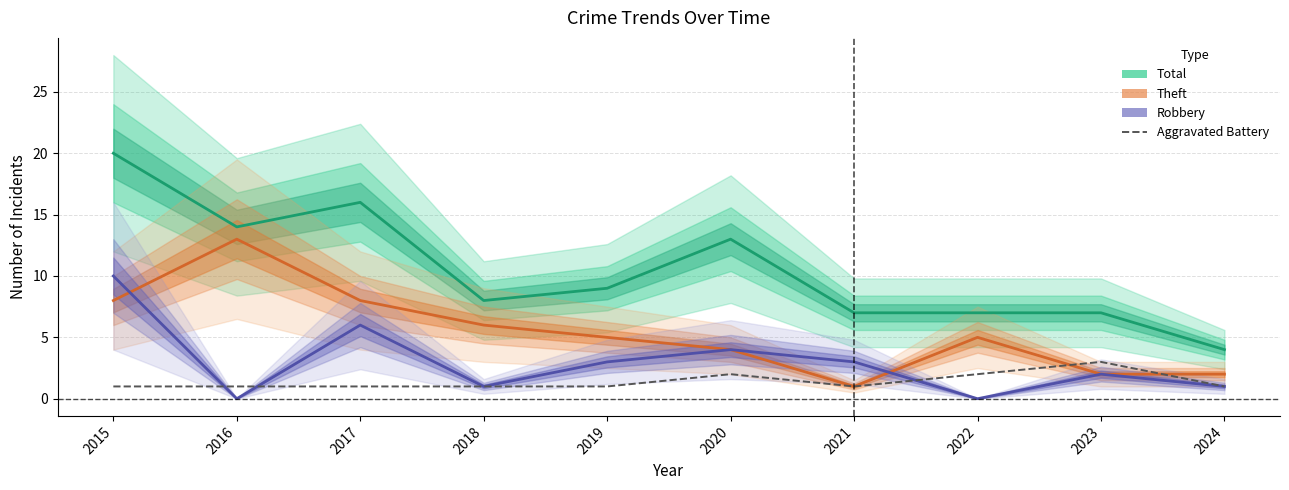

Does the chart display data point markers on the line(s)?

No